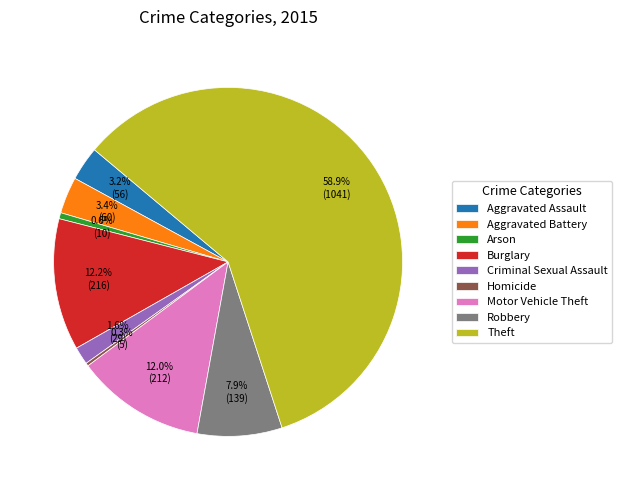

Which slice is the largest?

Theft